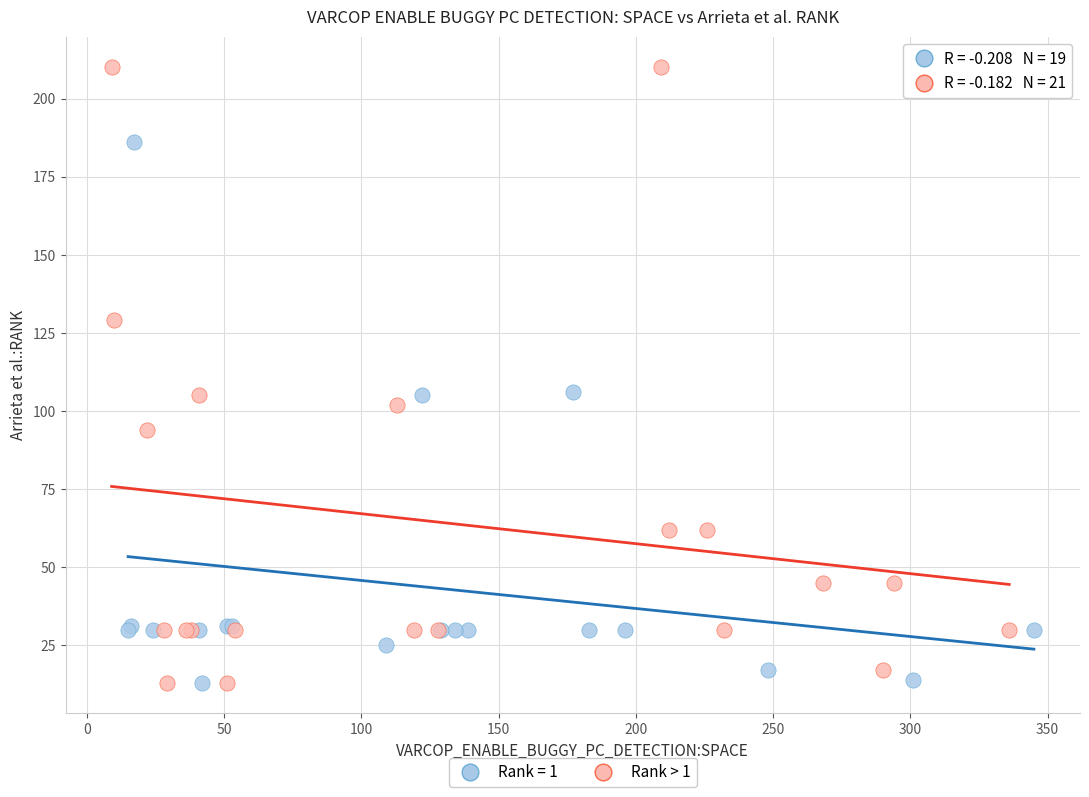

Which series has the largest Y range (max minus min)?

Rank > 1